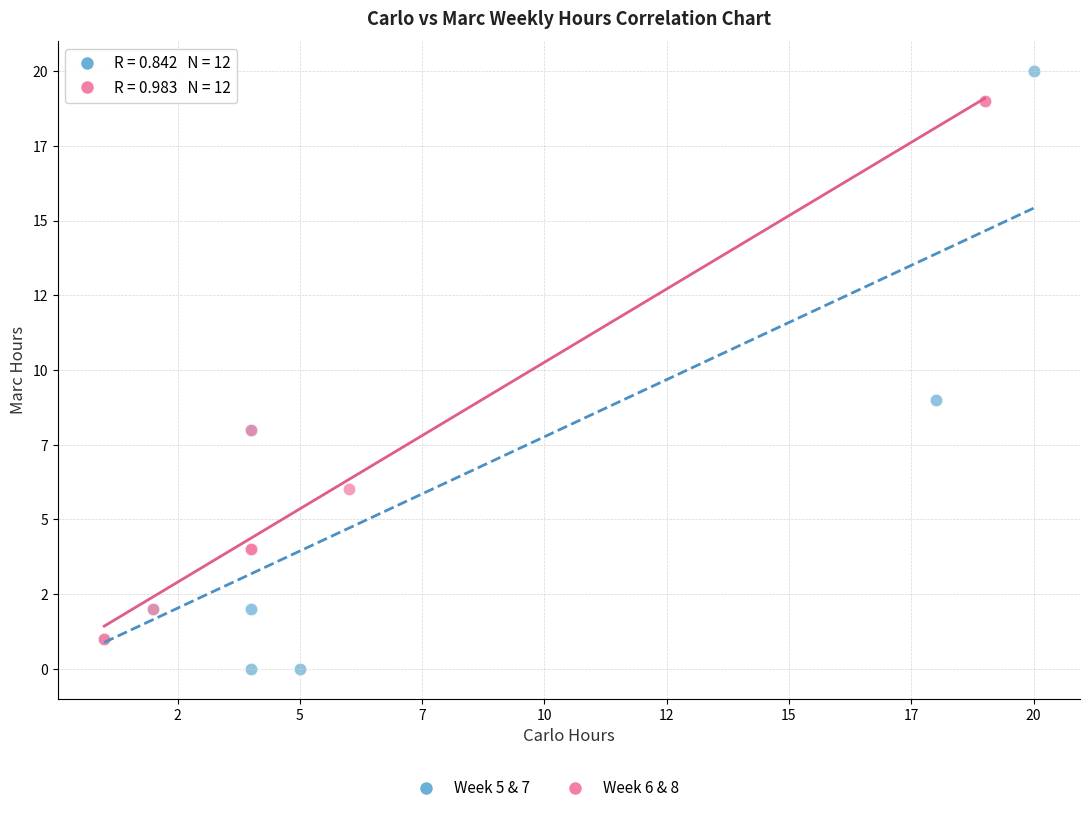

Which series contains the lowest Y value?

Week 5 & 7